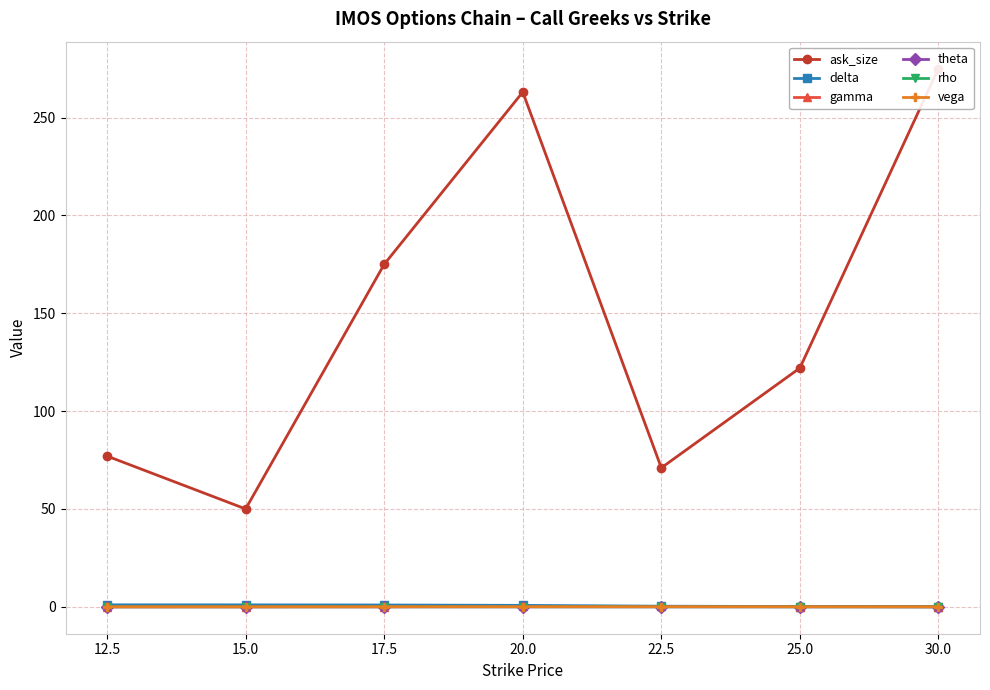

At which category is the sum across all series the highest?

30.0